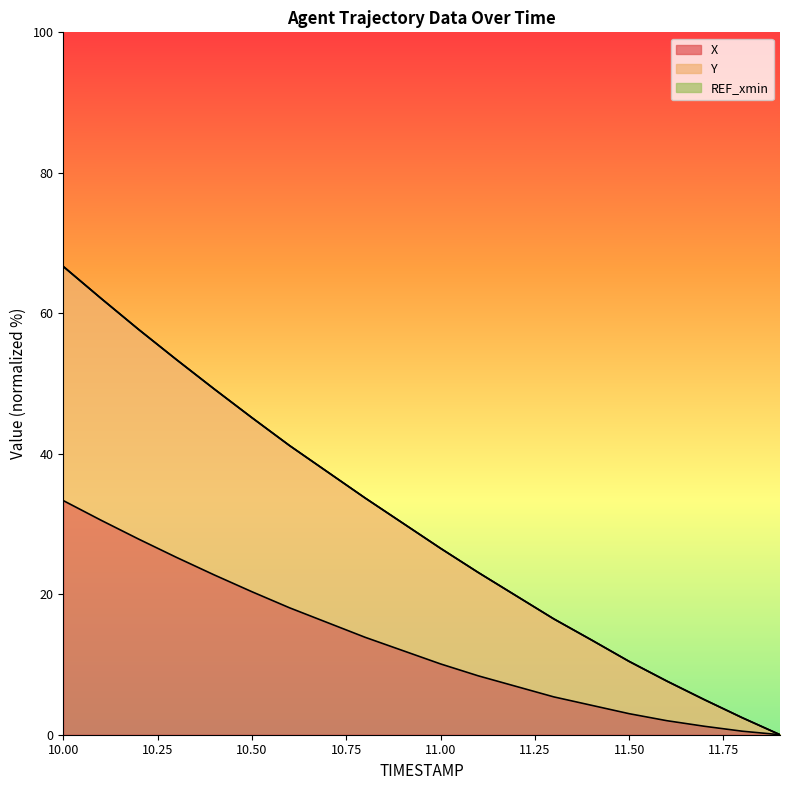

Reading right to left, transcribe all the data shown in this chart.

X: 11.9=0.0	11.8=0.5	11.7=1.2	11.6=2.0	11.5=3.0	11.4=4.2	11.3=5.4	11.2=6.9	11.1=8.4	11.0=10.1	10.9=12.0	10.8=13.9	10.7=16.0	10.6=18.1	10.5=20.4	10.4=22.8	10.3=25.2	10.2=27.8	10.1=30.5	10.0=33.3
Y: 11.9=0.0	11.8=2.4	11.7=5.0	11.6=7.6	11.5=10.4	11.4=13.5	11.3=16.5	11.2=19.8	11.1=23.1	11.0=26.5	10.9=30.1	10.8=33.7	10.7=37.4	10.6=41.2	10.5=45.1	10.4=49.2	10.3=53.4	10.2=57.7	10.1=62.1	10.0=66.7